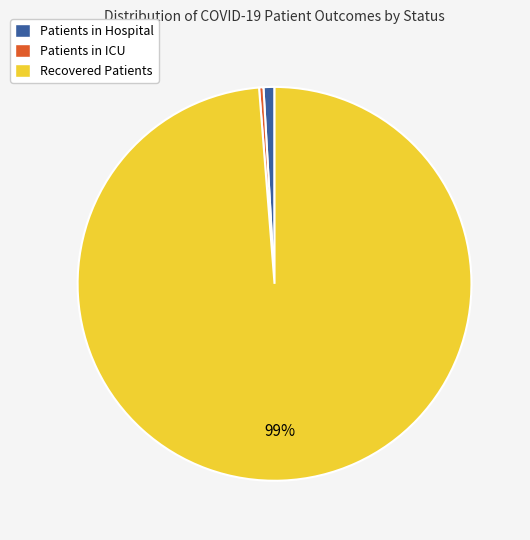

How many slices are in this pie chart?

3